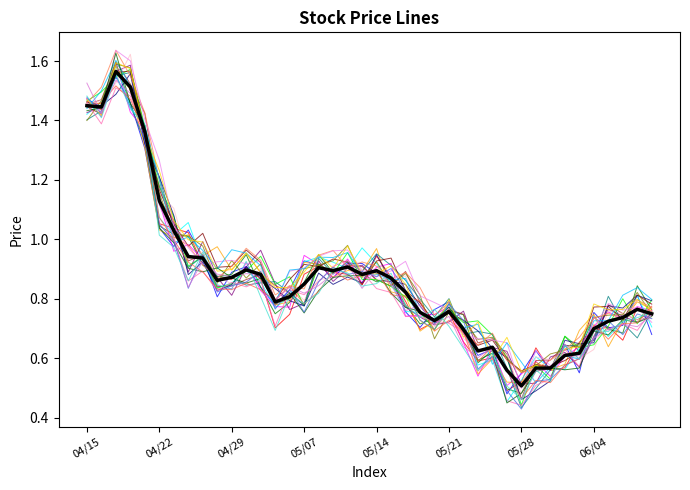

What is the sum of all low_variant_0 values?

33.5